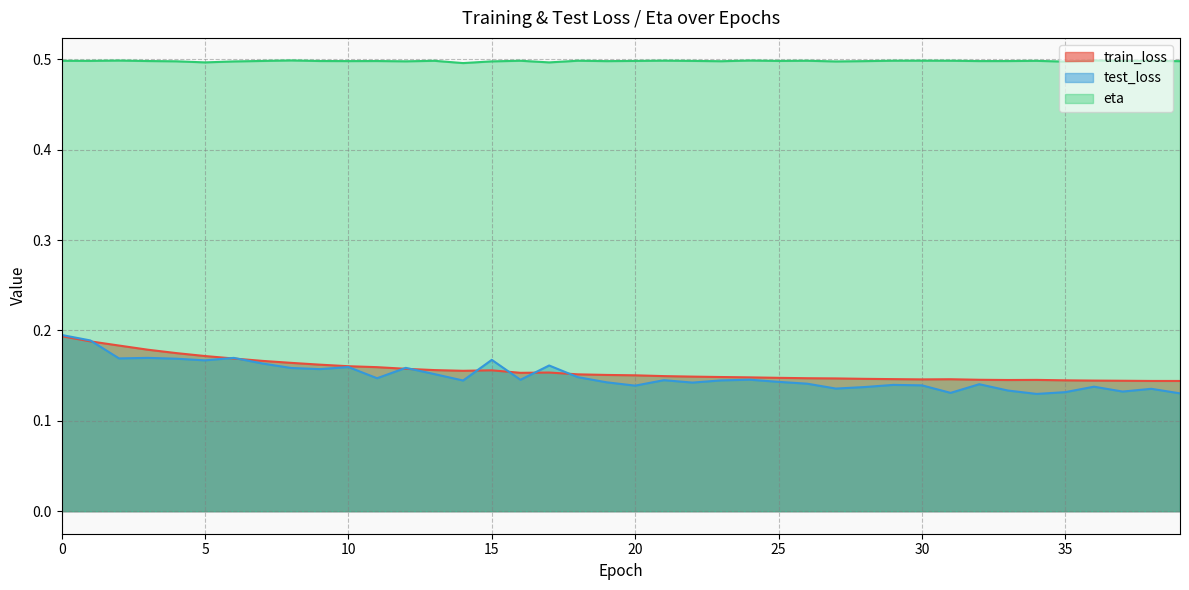

Does the chart display data point markers on the line(s)?

No